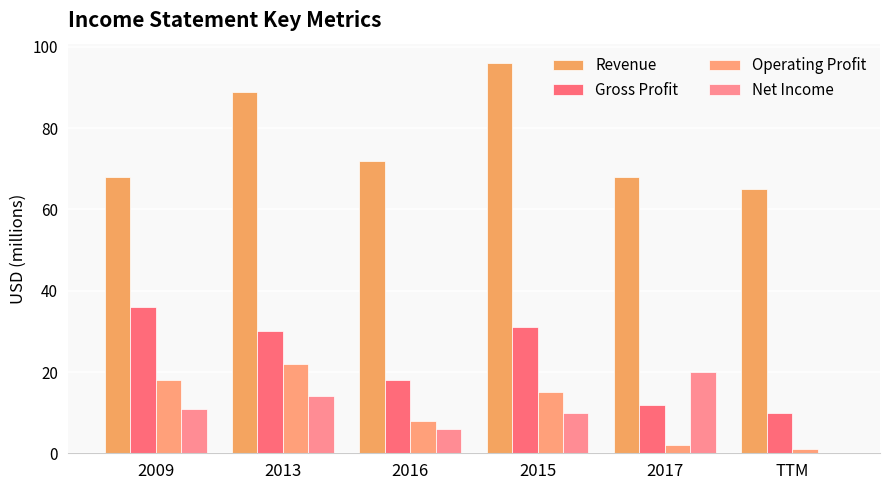

At which label does Revenue reach its minimum?

TTM